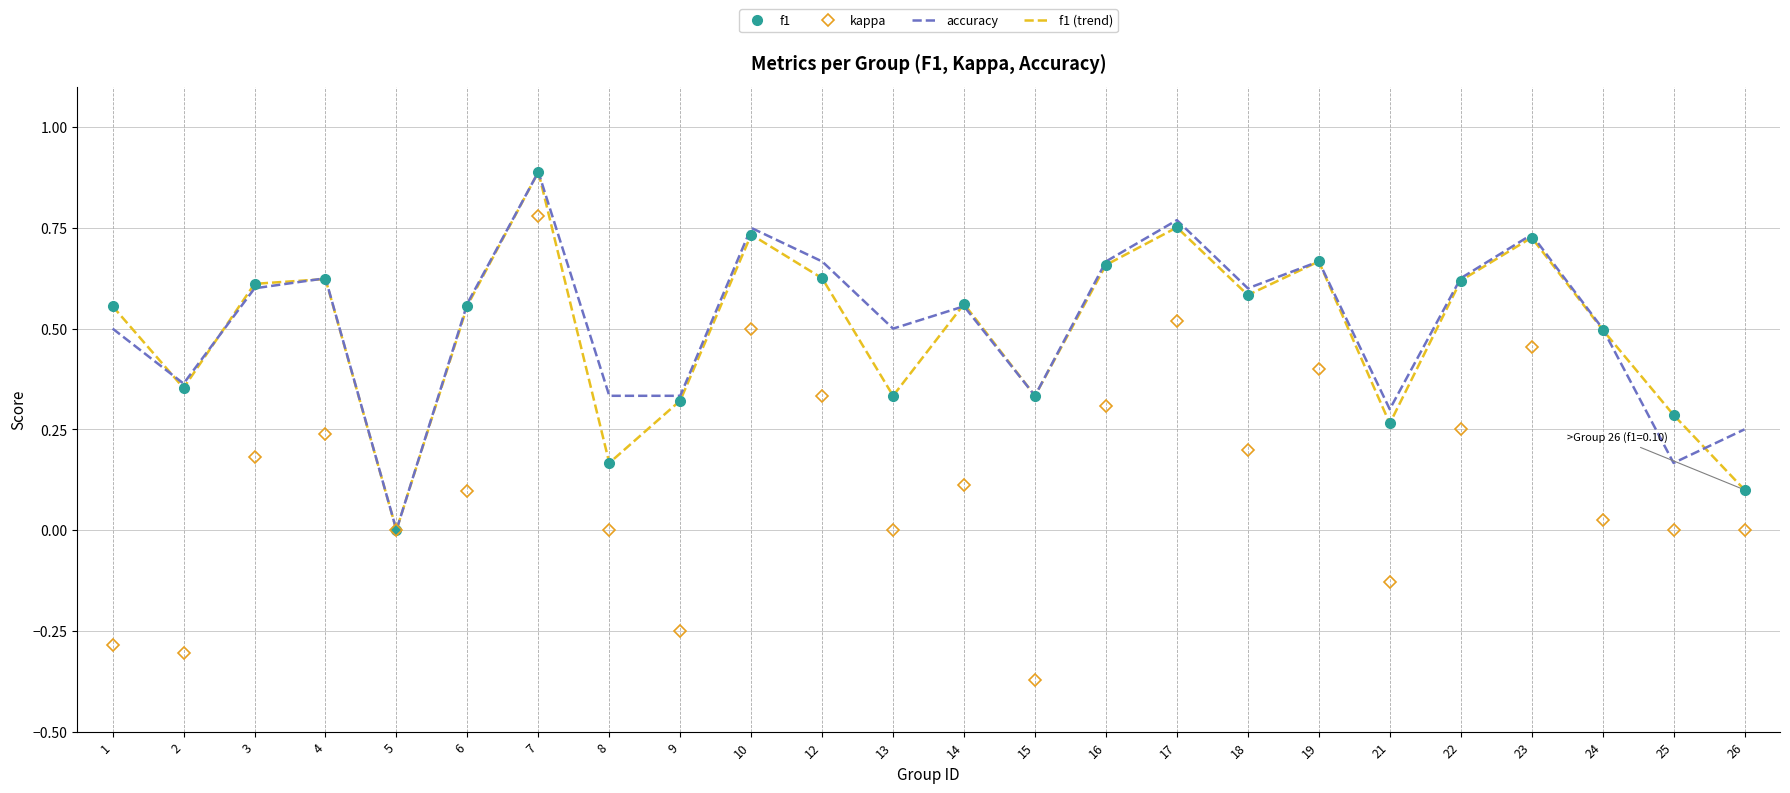

At which label does accuracy reach its peak?

7